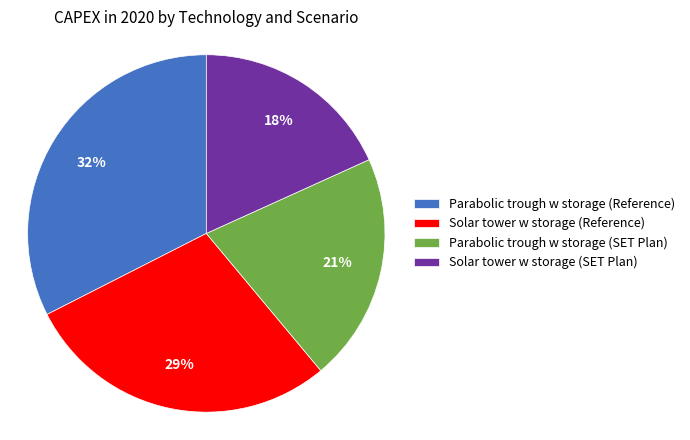

Which category has the biggest portion of the pie?

Parabolic trough w storage (Reference)